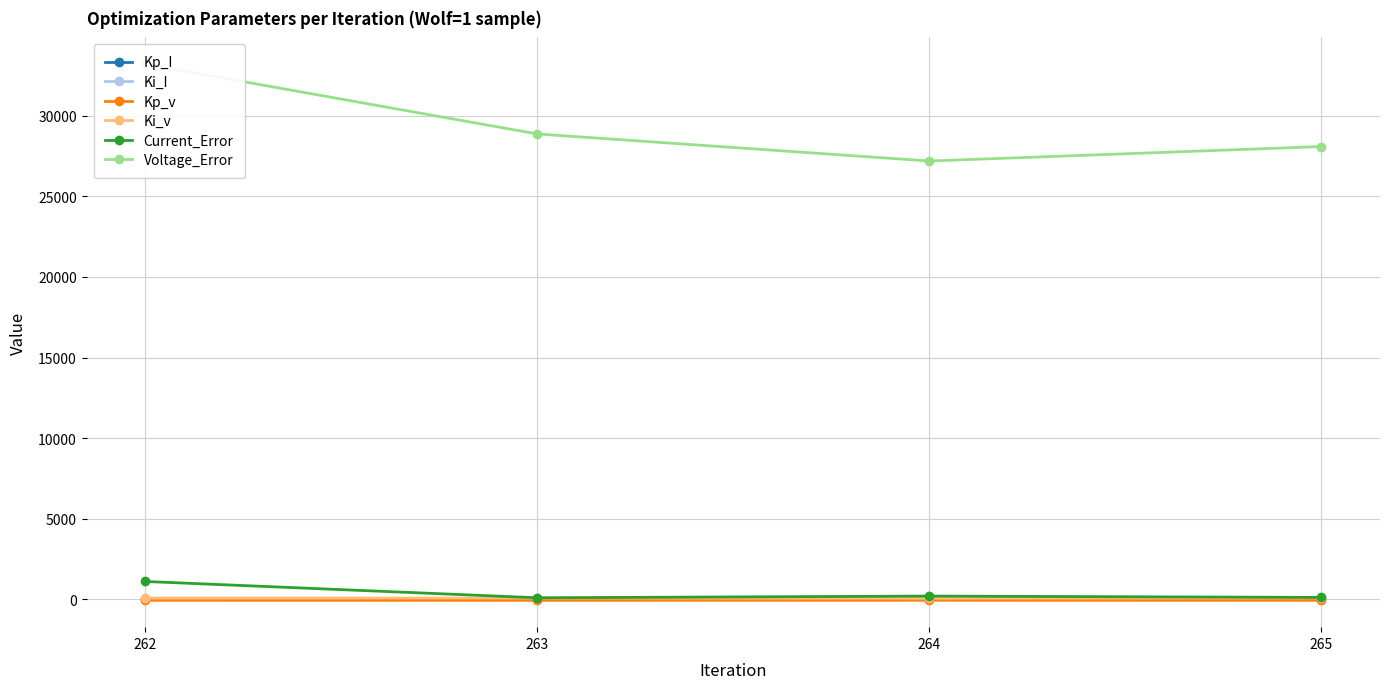

Between 262 and 265, which series saw the biggest shift?

Voltage_Error